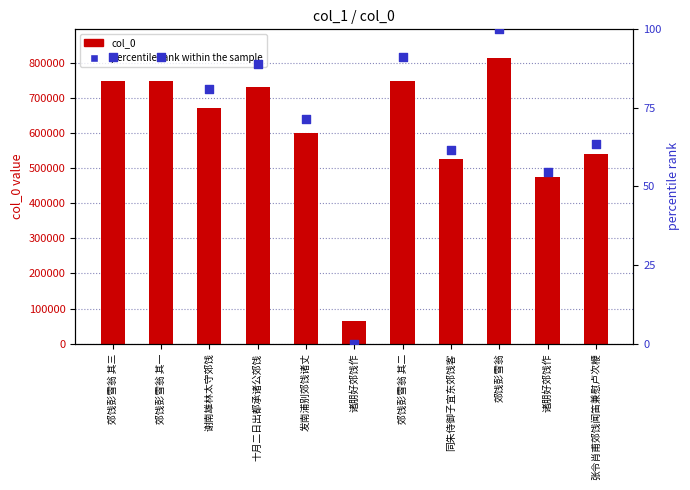

At which category is the sum across all series the highest?

郊饯彭雪翁